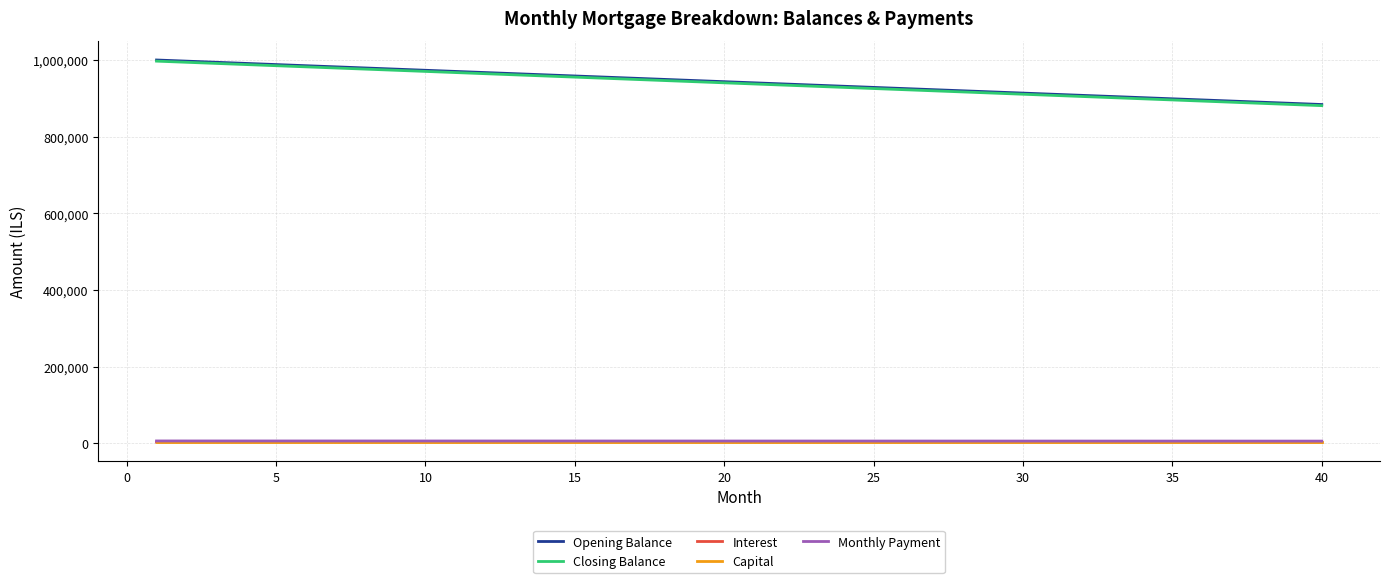

True or false: Closing Balance and Capital intersect in this chart.

False